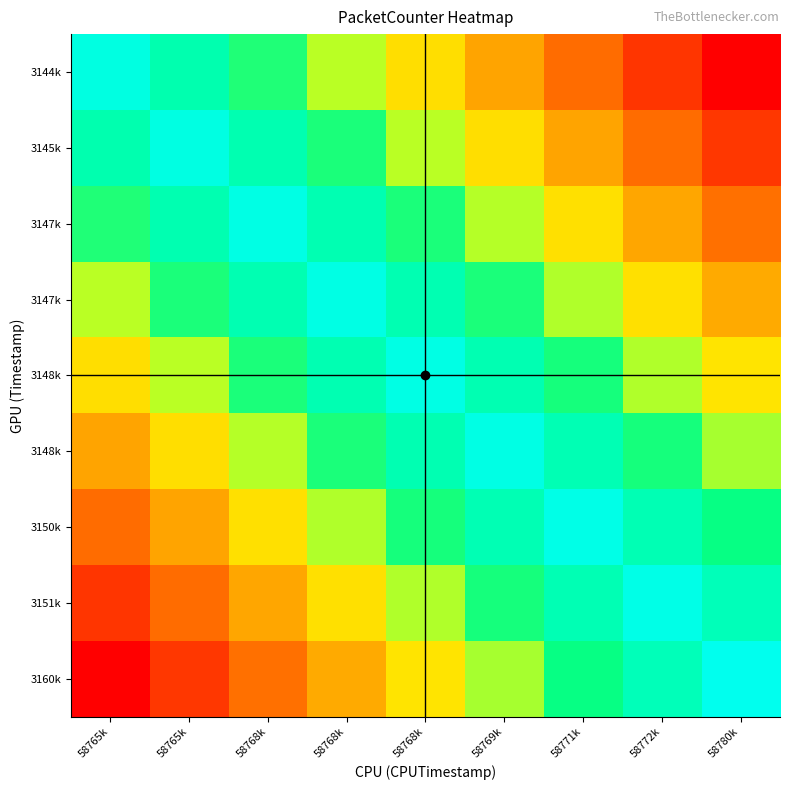

Which label corresponds to the smallest value in the chart?

58780k